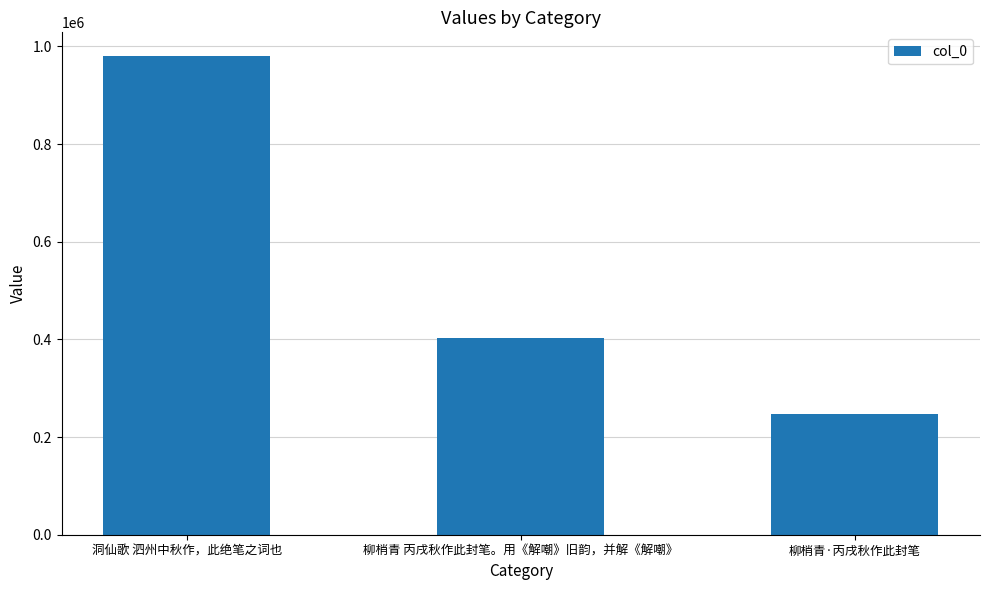

Reading right to left, list all the values displayed in this chart.

247328	403430	979743